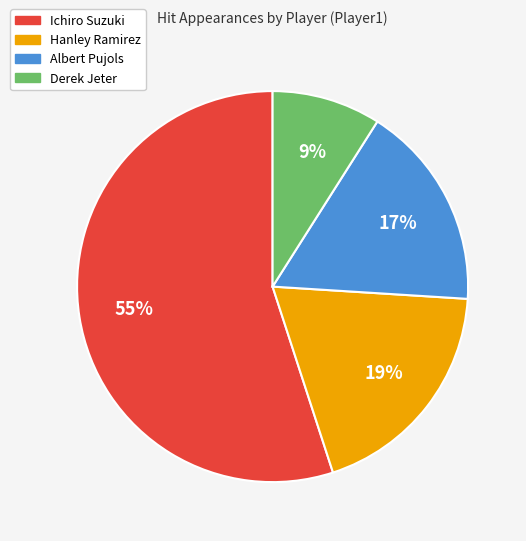

To the nearest percent, what is the combined percentage of Hanley Ramirez and Albert Pujols?

36%